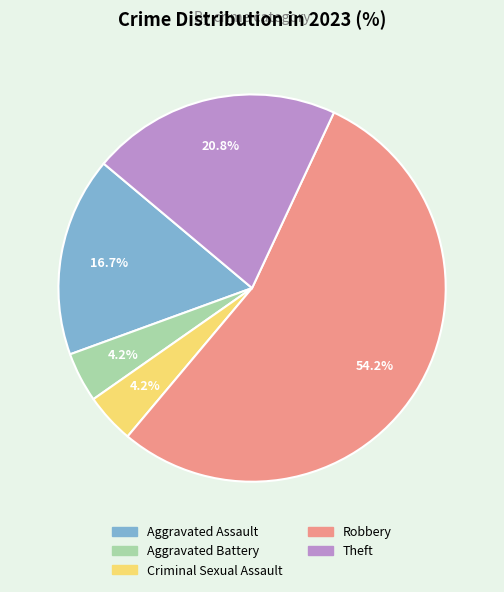

Which slice represents more than half of the pie?

Robbery